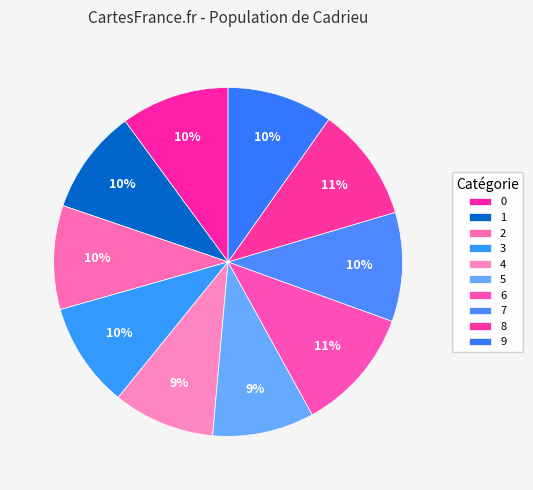

To the nearest percent, what percentage of the pie is 4?

9%